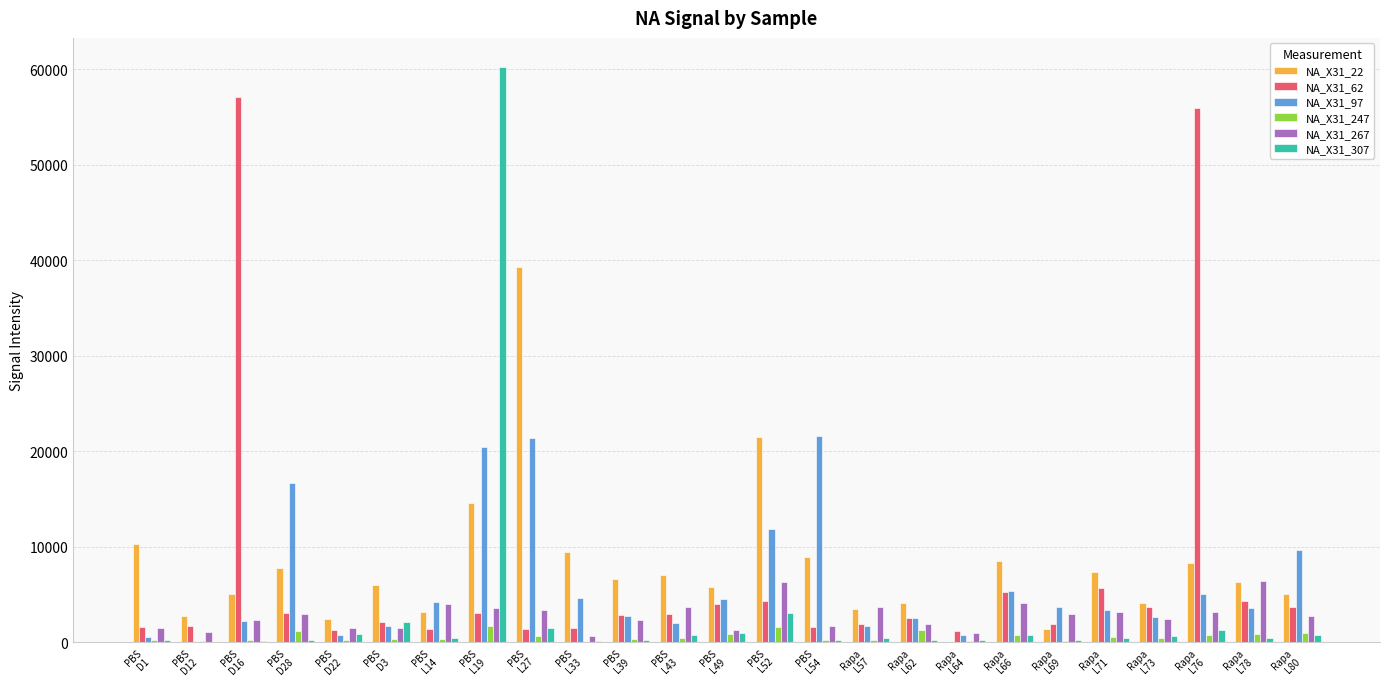

At which category is the sum across all series the highest?

PBS
L19